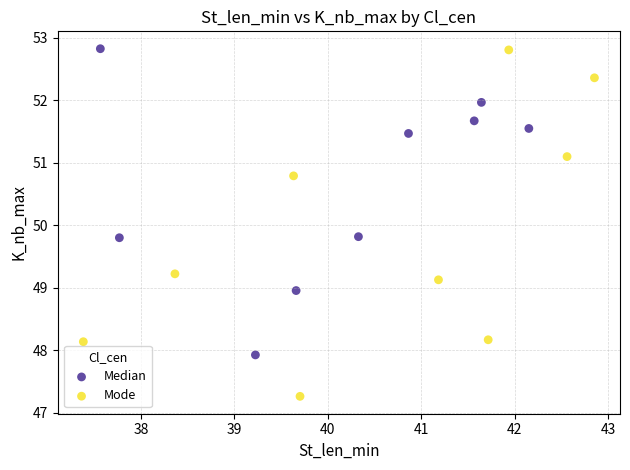

Which series has the widest spread of Y values?

Mode